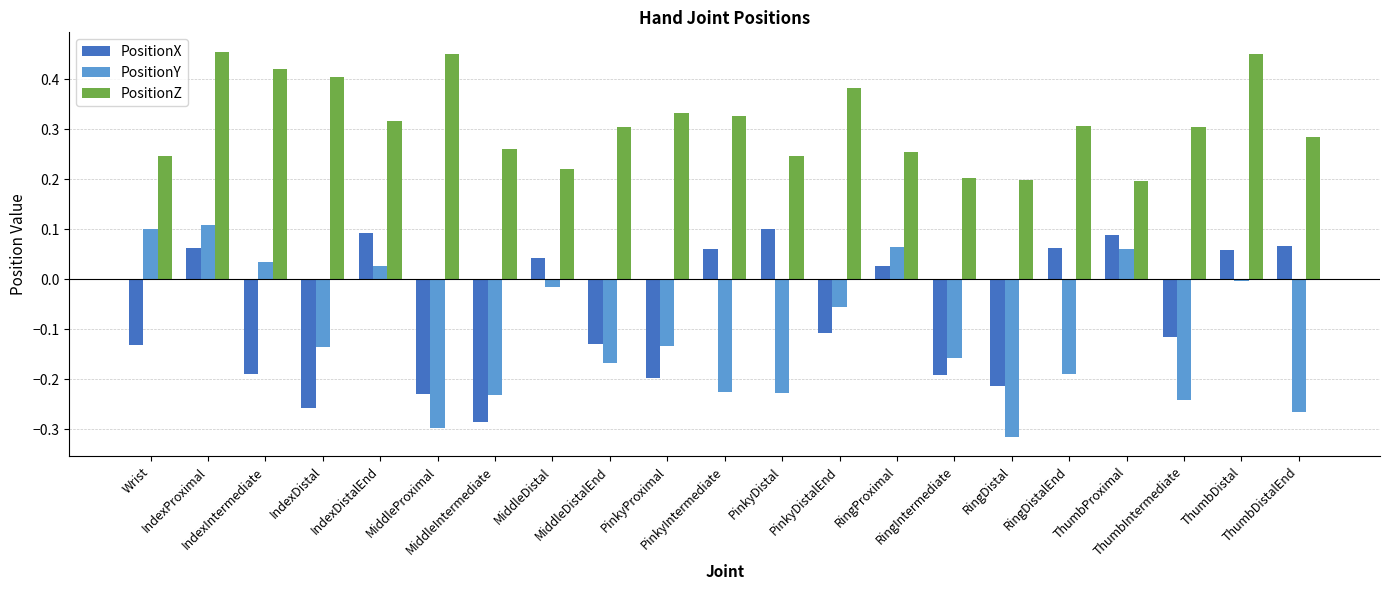

What is the sum of all PositionX values?

-1.4